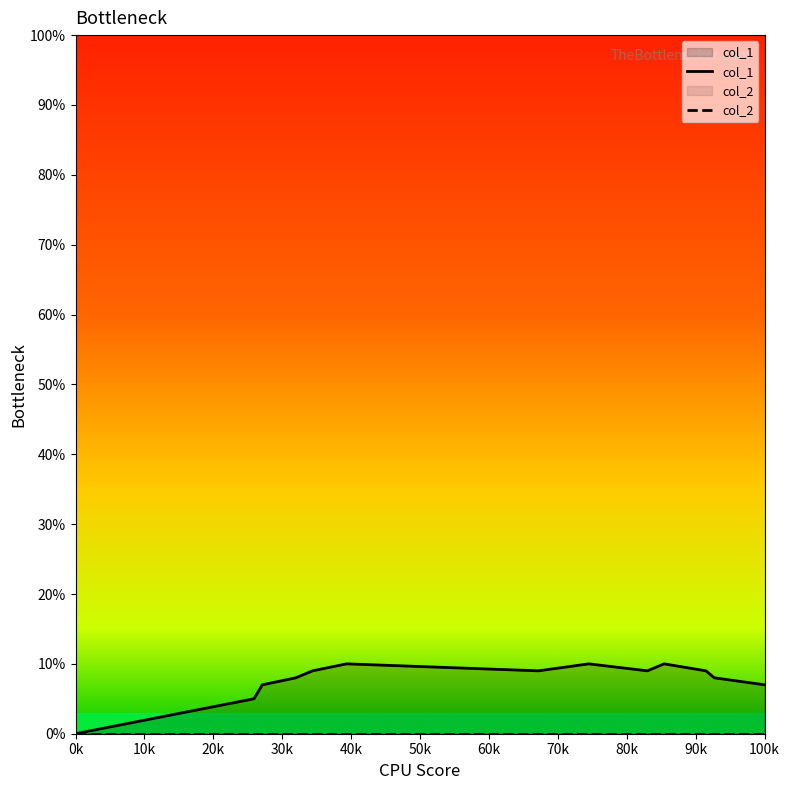

Count the values in the range 7 to 9.

8